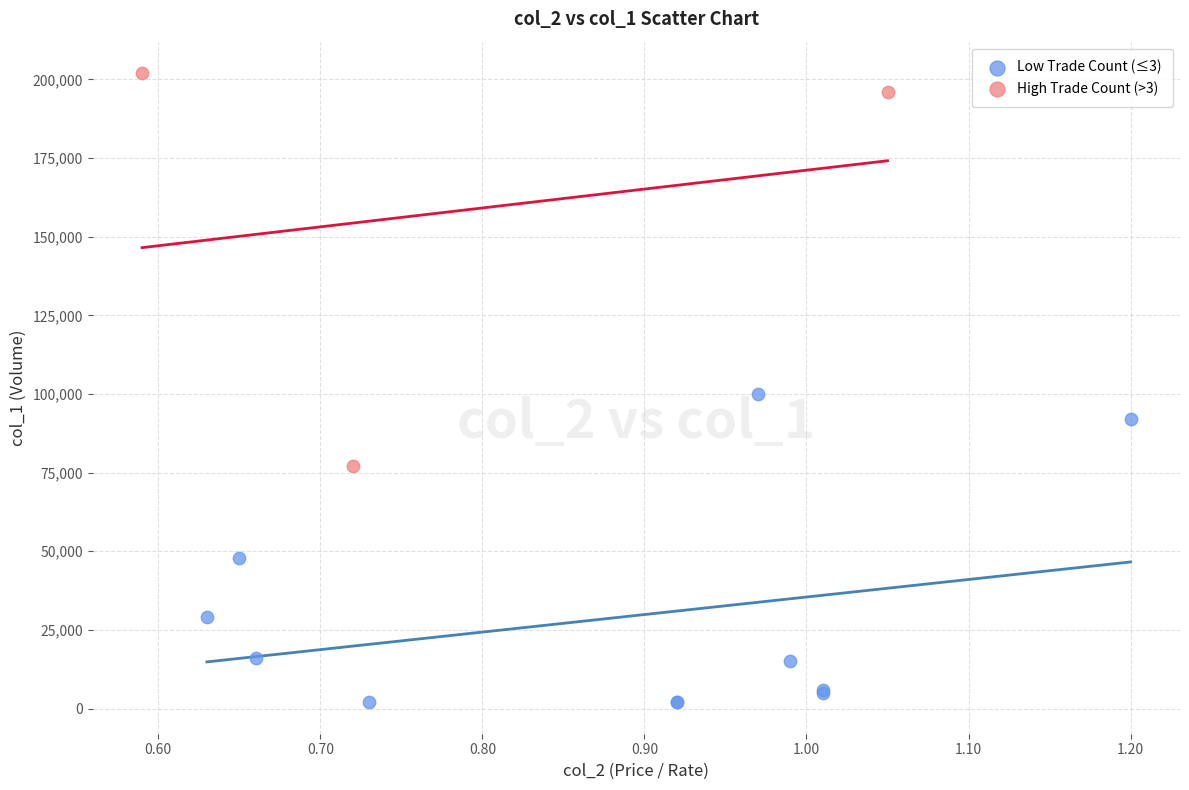

Which series has the widest spread of Y values?

High Trade Count (>3)